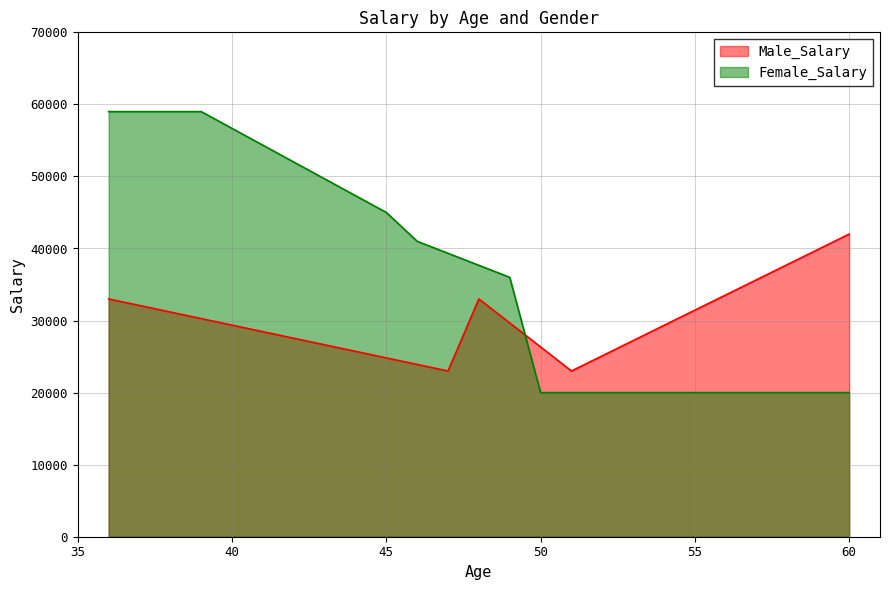

What is the smallest value displayed?

20000.0